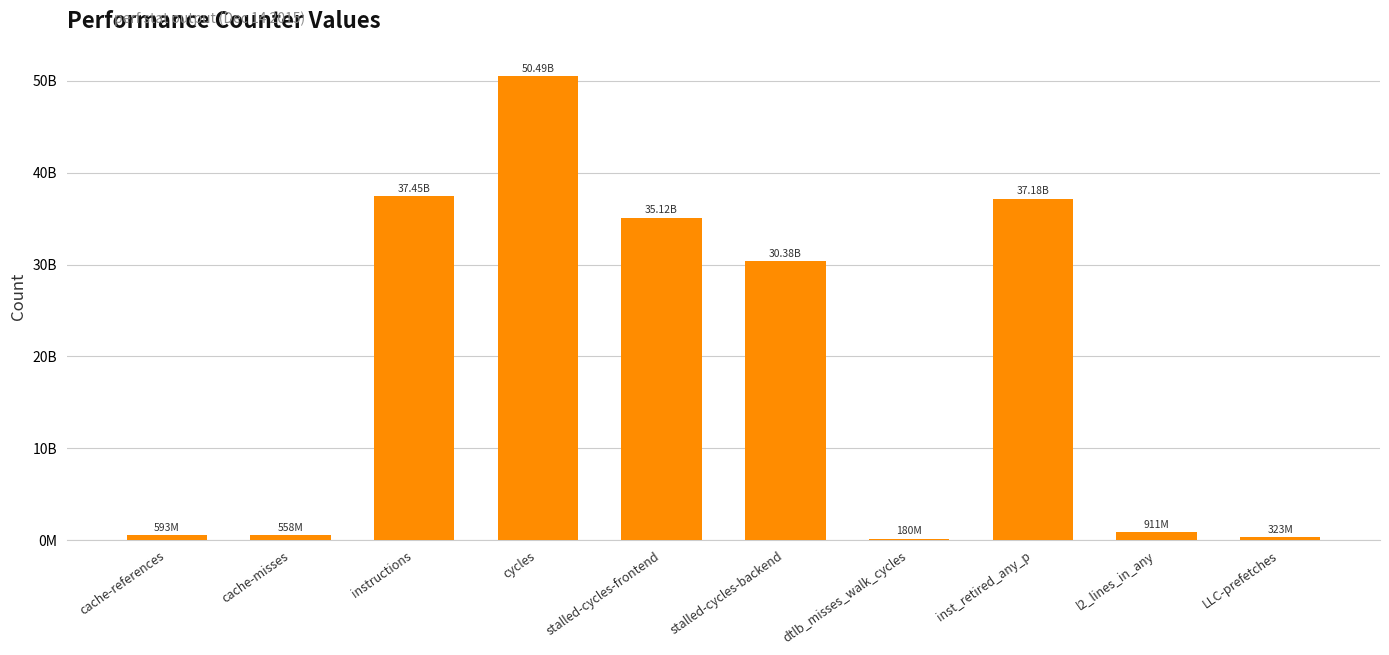

What is the change in value from instructions to inst_retired_any_p?

-268447703